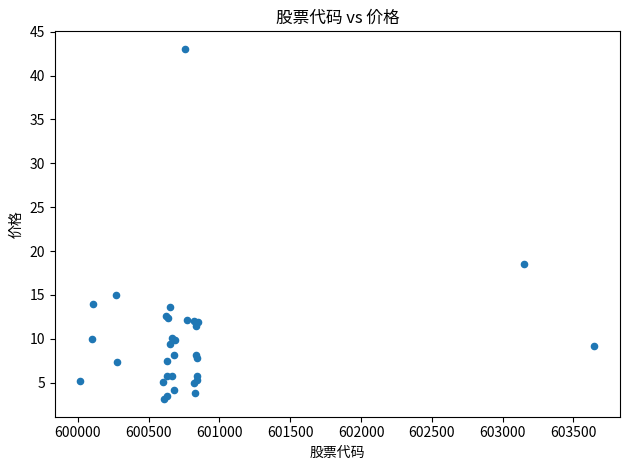

What Y value in the scatter plot is closest to 23?

18.5